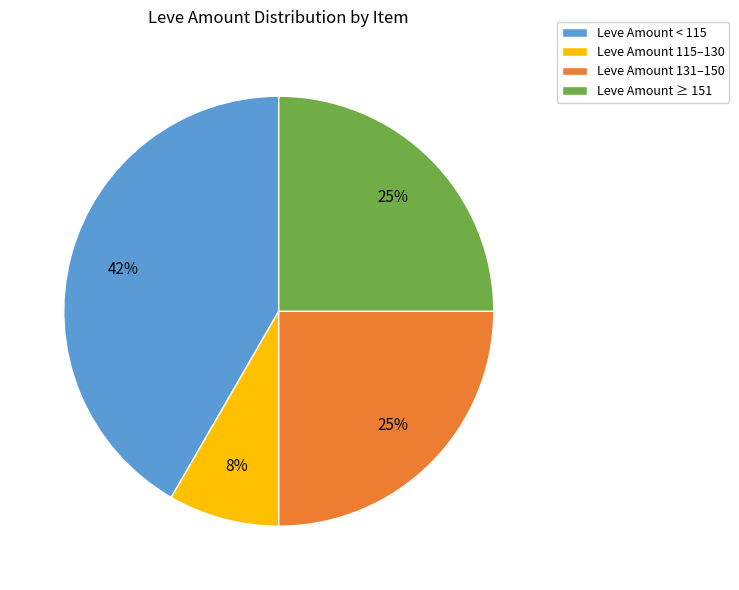

True or false: Leve Amount ≥ 151 accounts for 25% of the total.

True